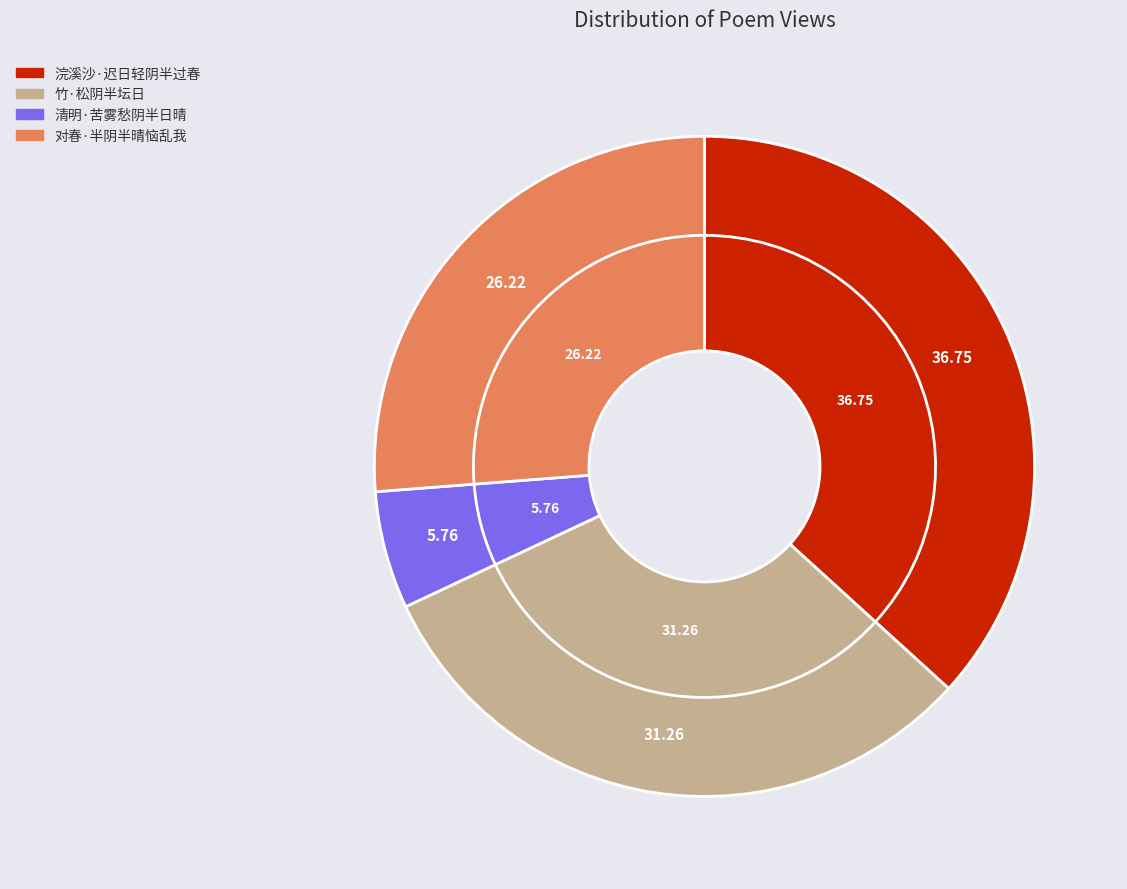

Which category has the biggest portion of the pie?

浣溪沙·迟日轻阴半过春